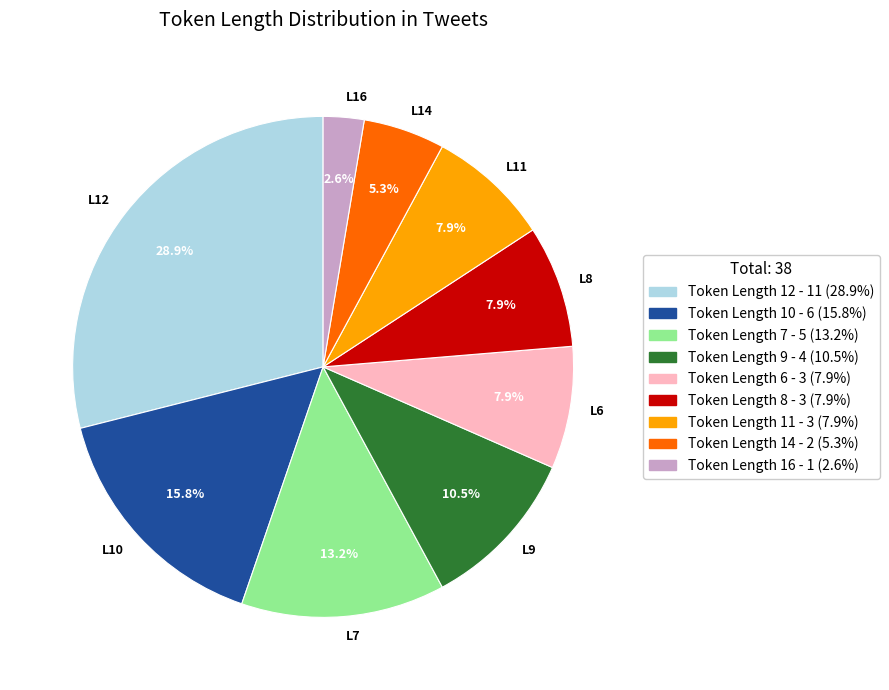

Count the number of slices in the pie.

9